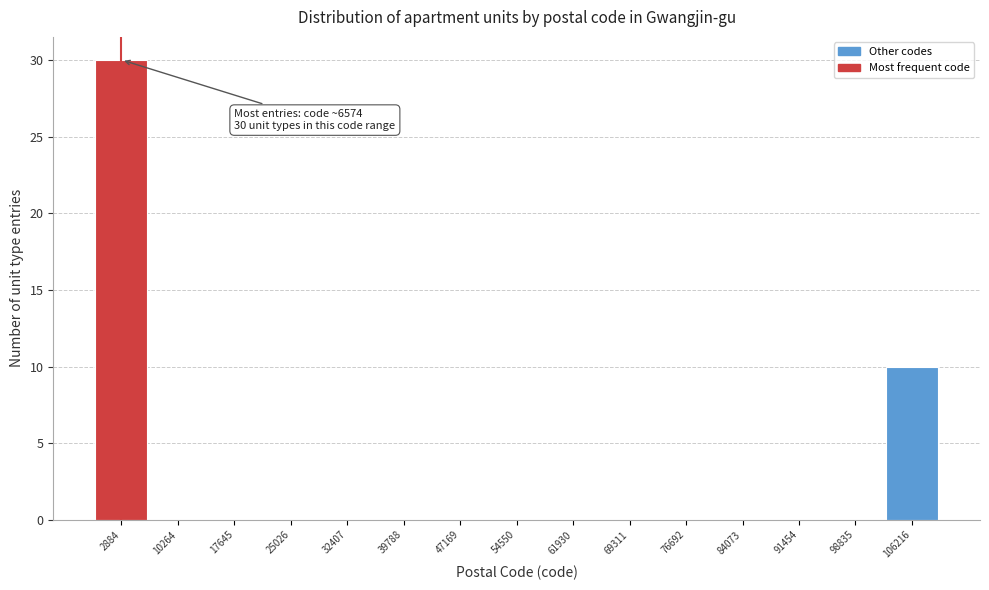

Reading left to right, what are all the values shown in this chart?

2884=30	10264=0	17645=0	25026=0	32407=0	39788=0	47169=0	54550=0	61930=0	69311=0	76692=0	84073=0	91454=0	98835=0	106216=10